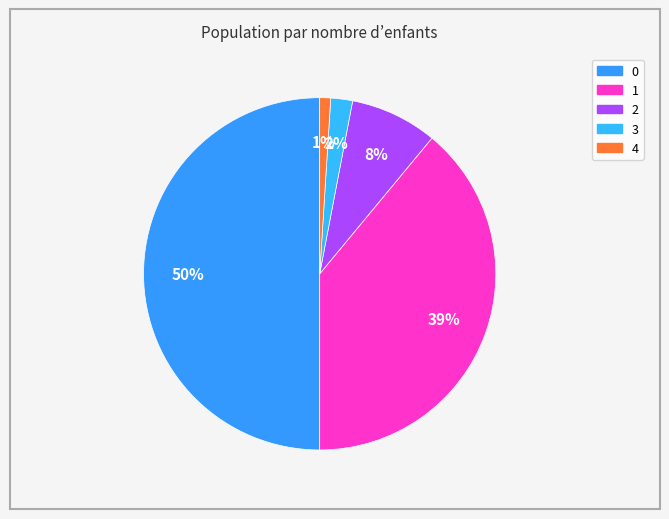

How many slices are in this pie chart?

5